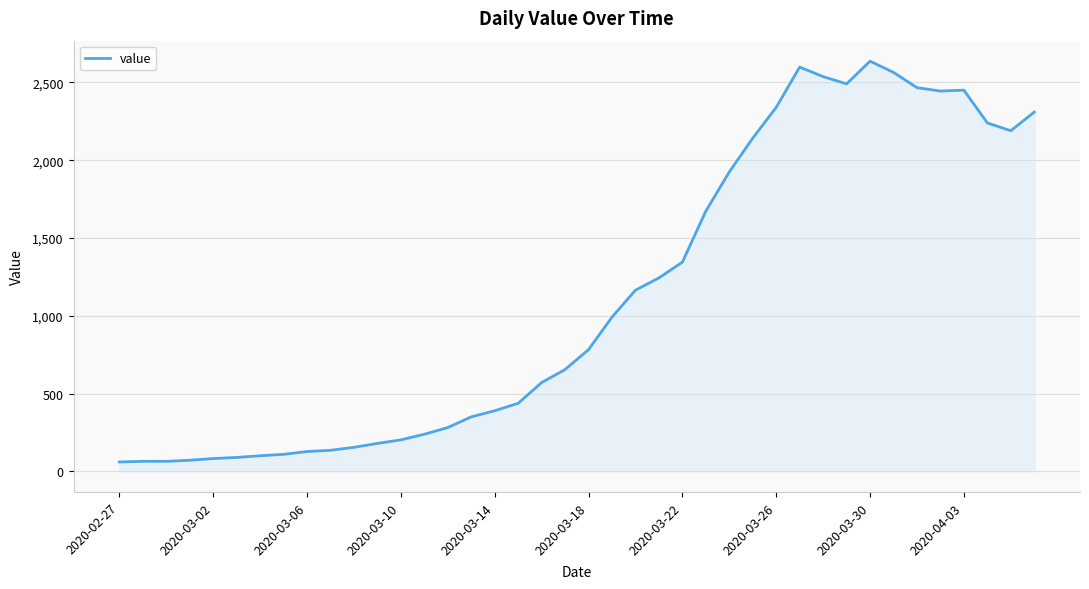

How many lines are shown in the chart?

1